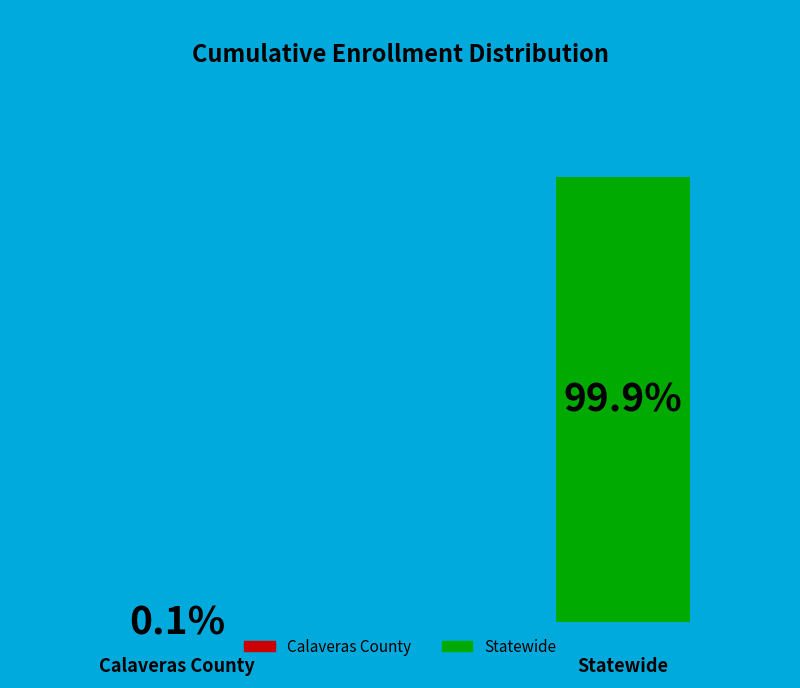

What is the smallest slice in the pie chart?

Calaveras County